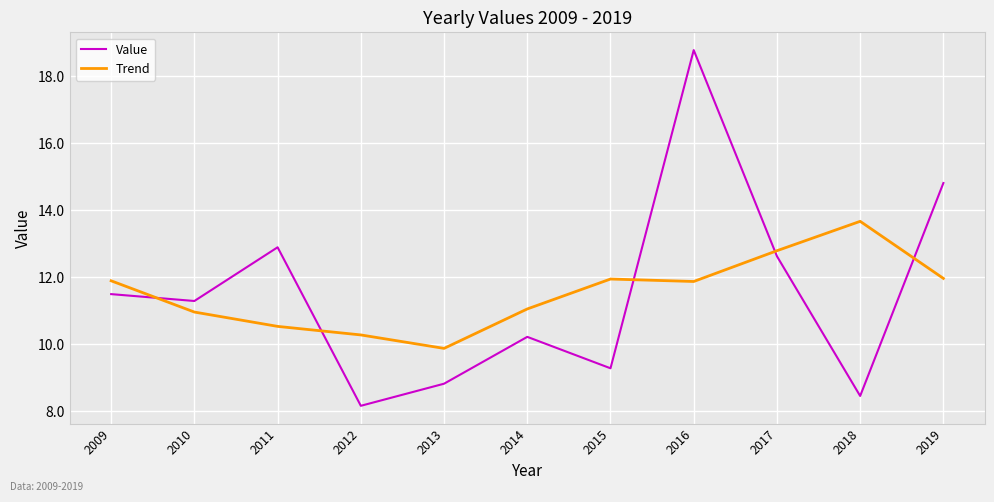

What is the spread (max minus min) of values at 2018?

5.2